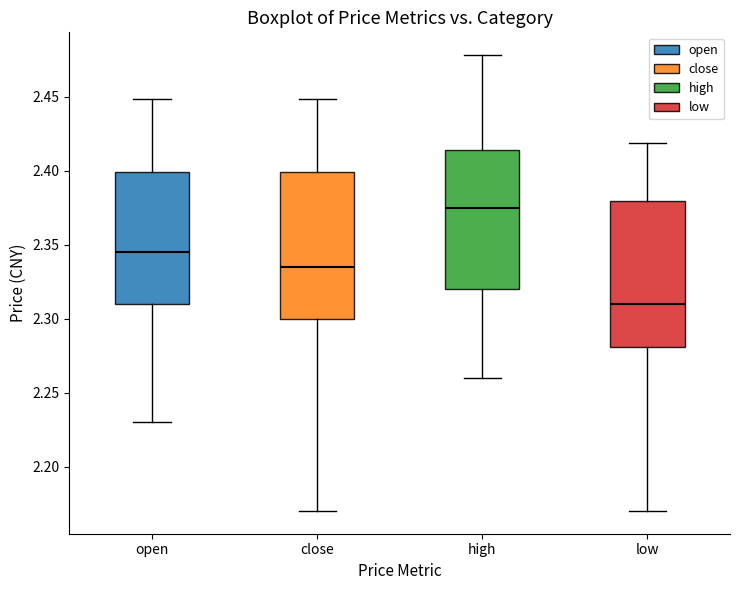

Where is the lower edge of the box for low on the y-axis? The values are not printed on the chart, so give them approximately, as read against the axis.

2.280